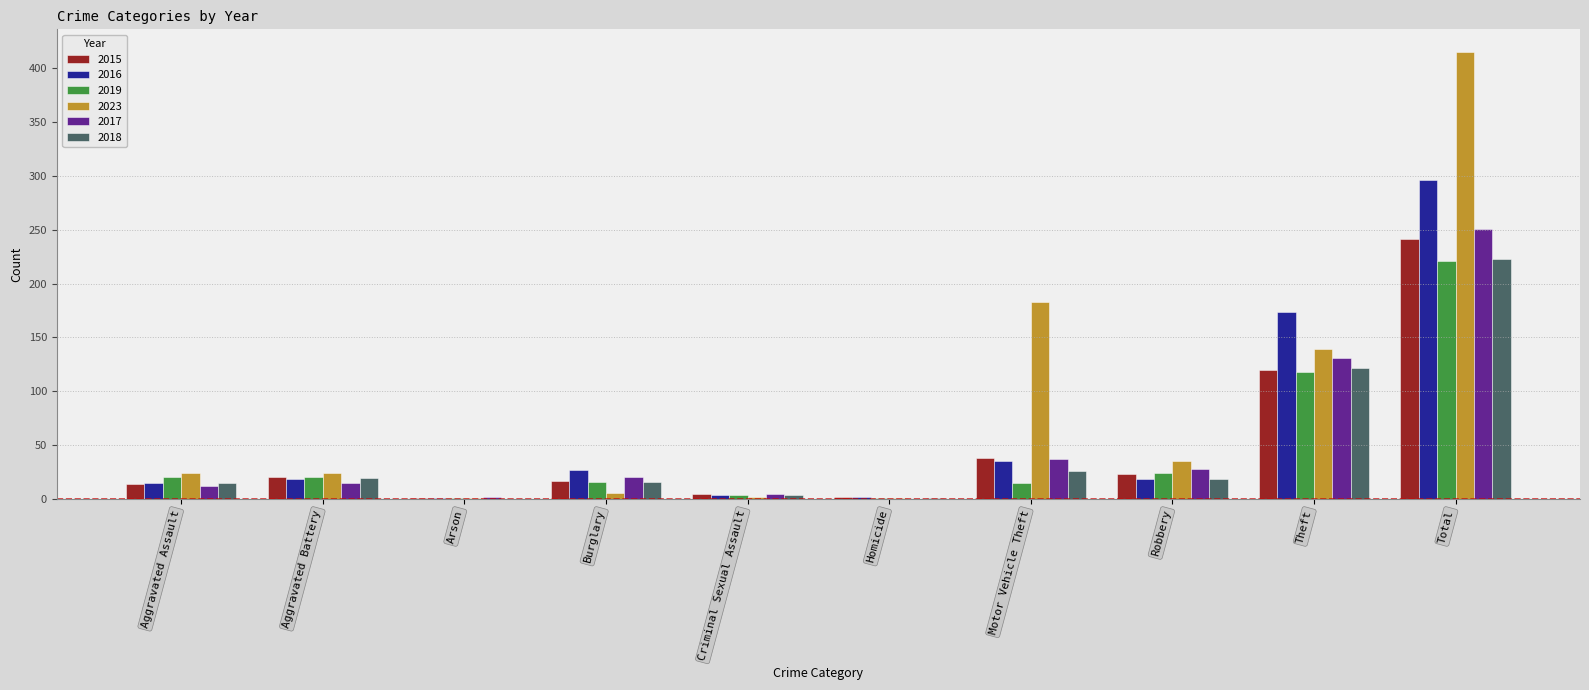

Which category has the highest value in the 2019 series?

Total